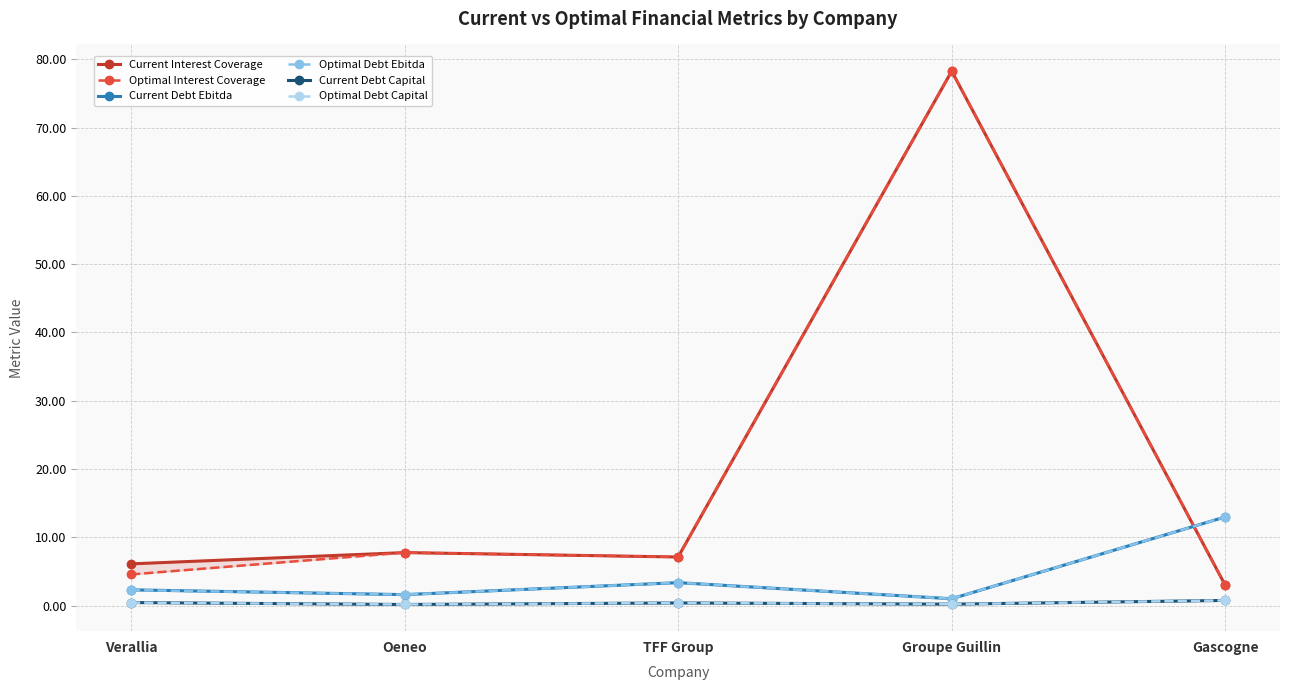

What is the smallest value displayed?

0.2